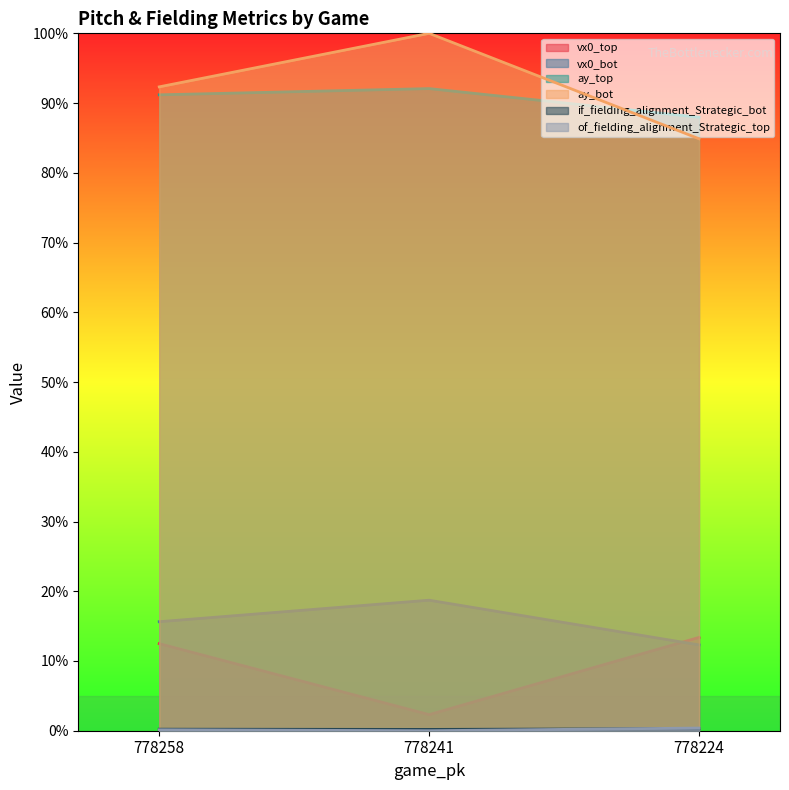

Which series has the largest total across all categories?

ay_bot